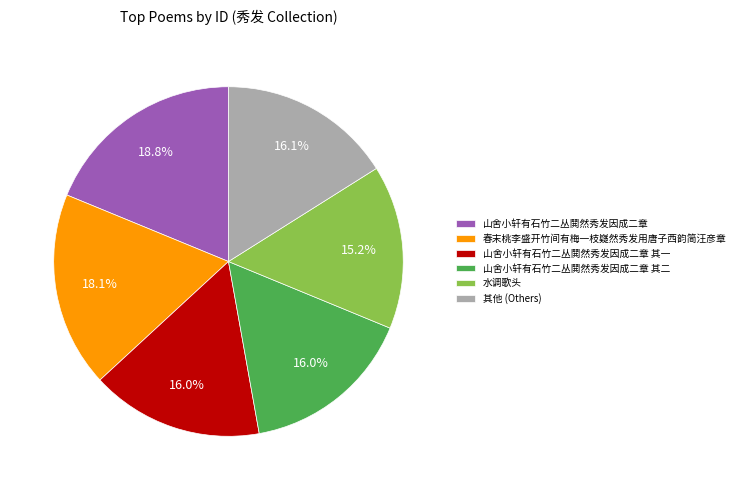

Combined, what portion of the pie is 春末桃李盛开竹间有梅一枝嶷然秀发用唐子西韵简汪彦章 and 其他 (Others)?

34.1%